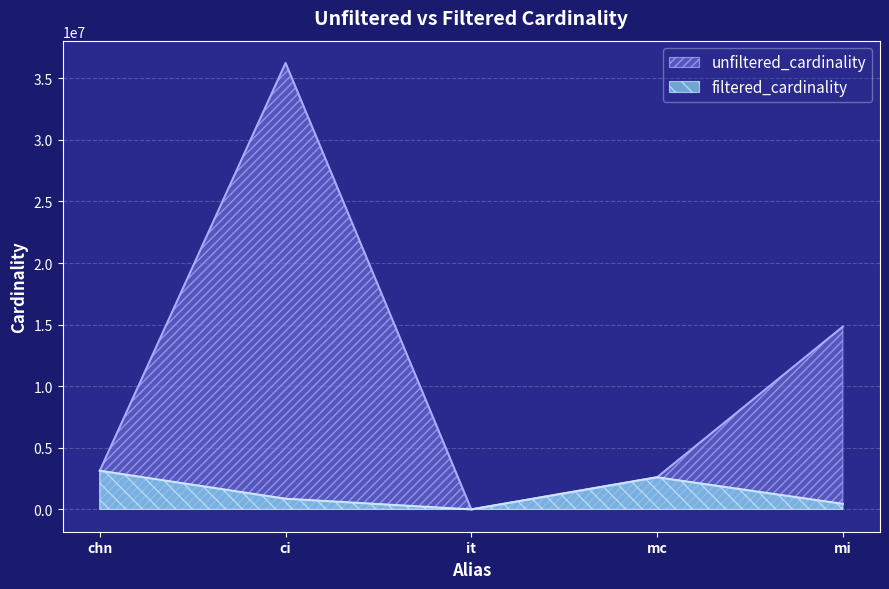

How many lines are shown in the chart?

2